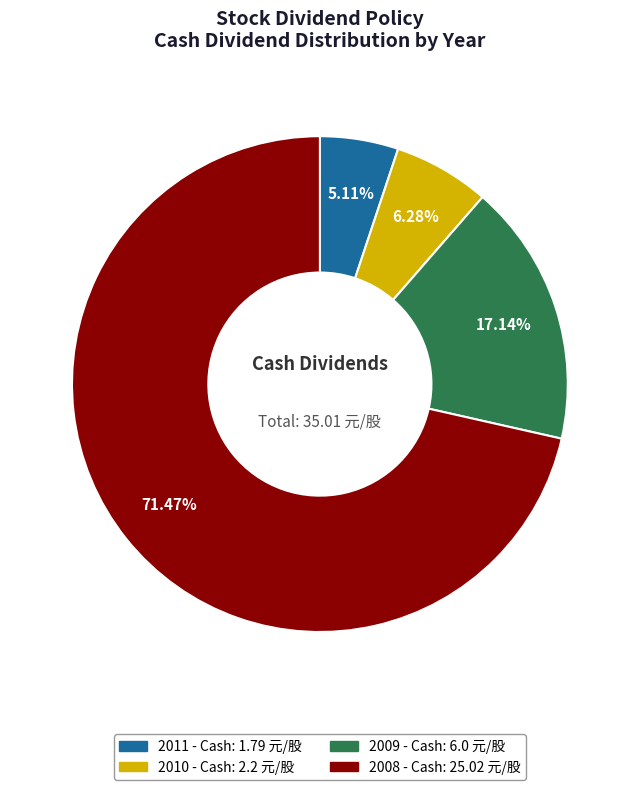

To the nearest percent, what percentage of the pie is 2008?

71%